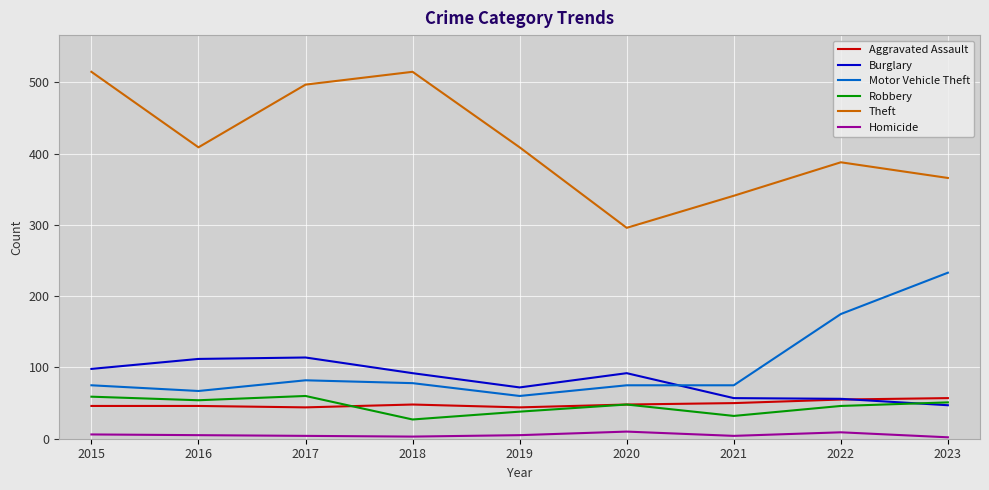

Between 2017 and 2020, which series saw the biggest shift?

Theft